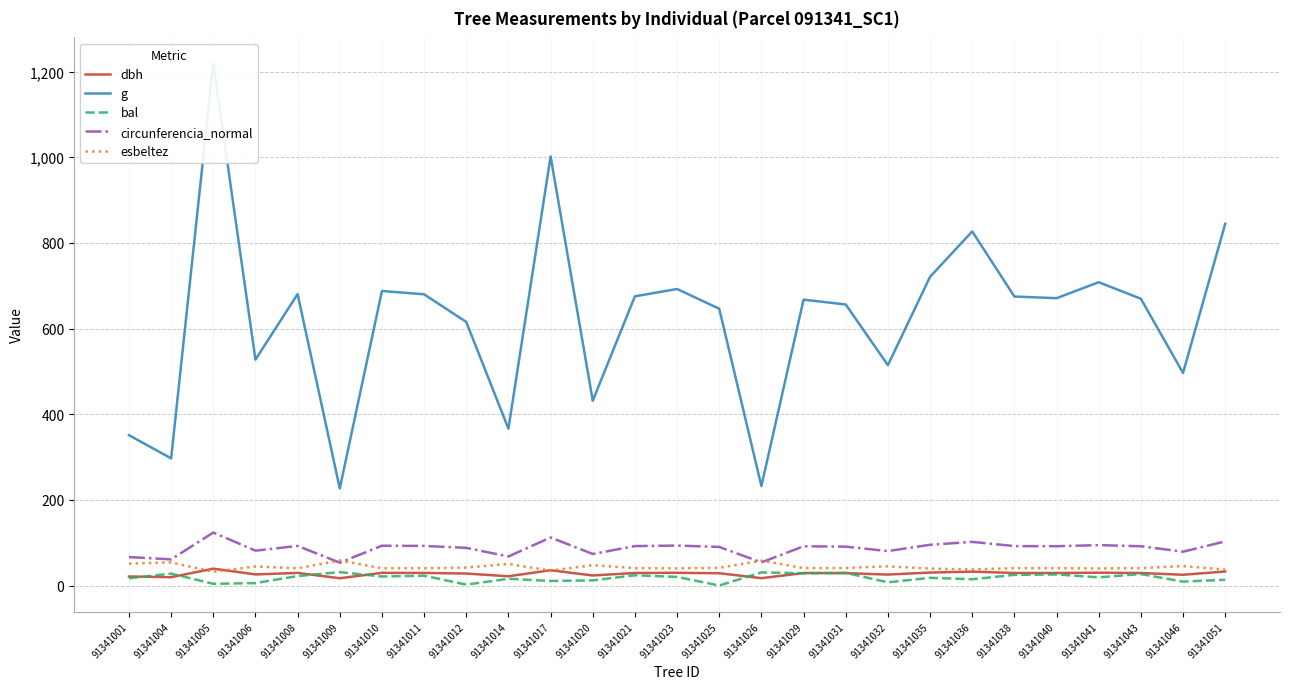

Does the chart have visible grid lines?

Yes